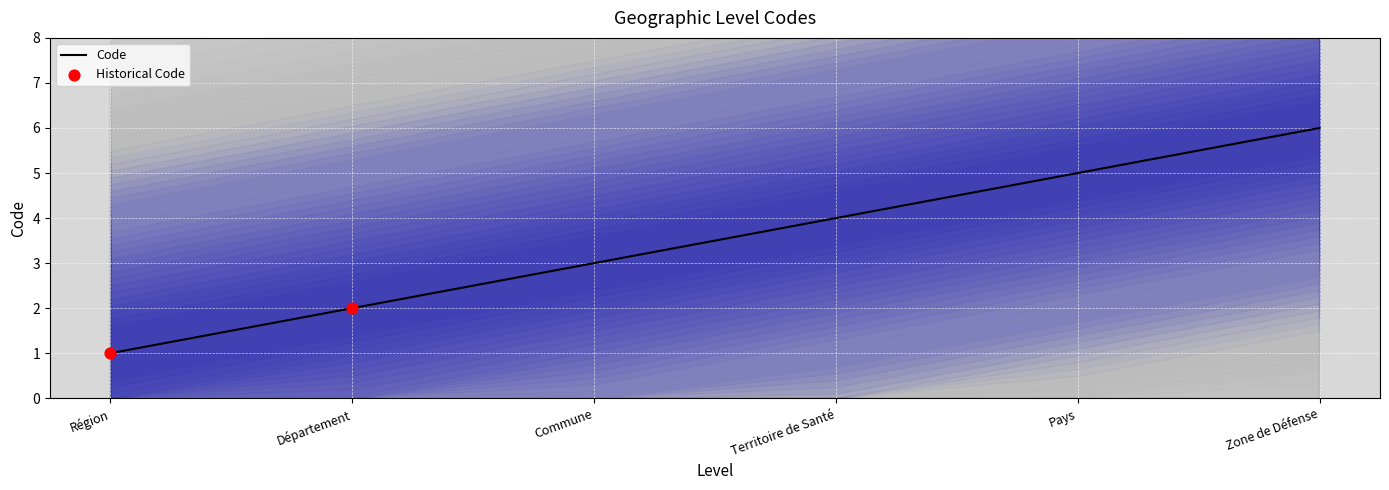

Between Zone de Défense and Département, which is larger?

Zone de Défense